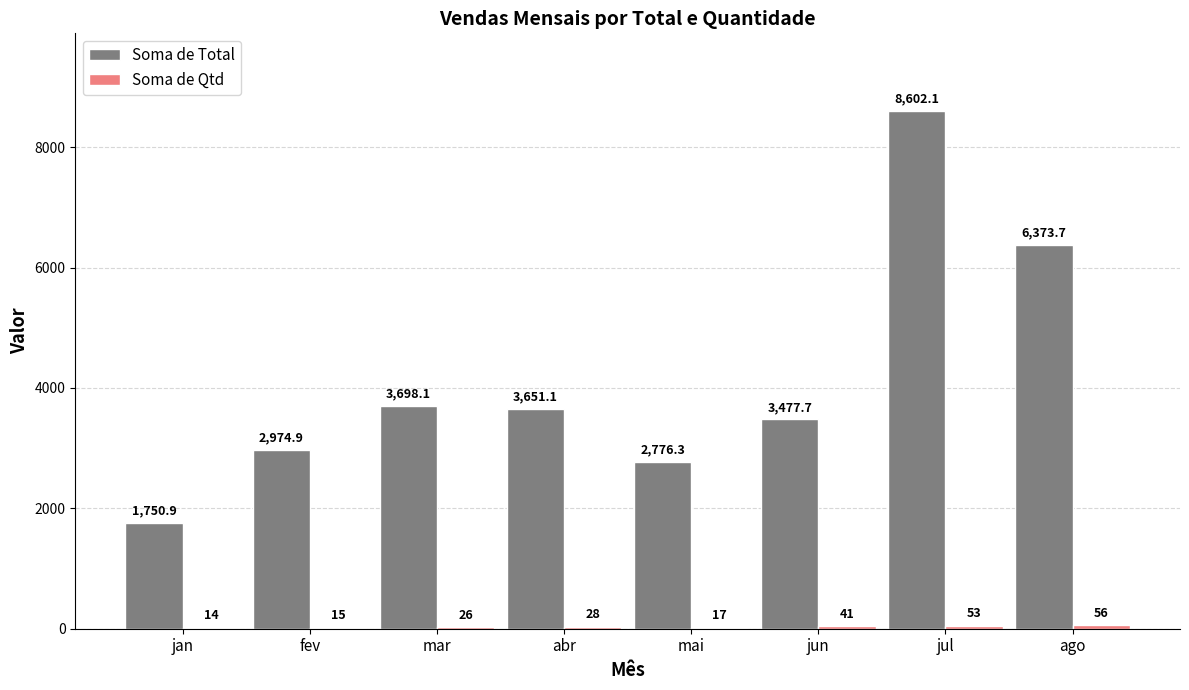

What is the highest value of the Soma de Total series?

8602.1